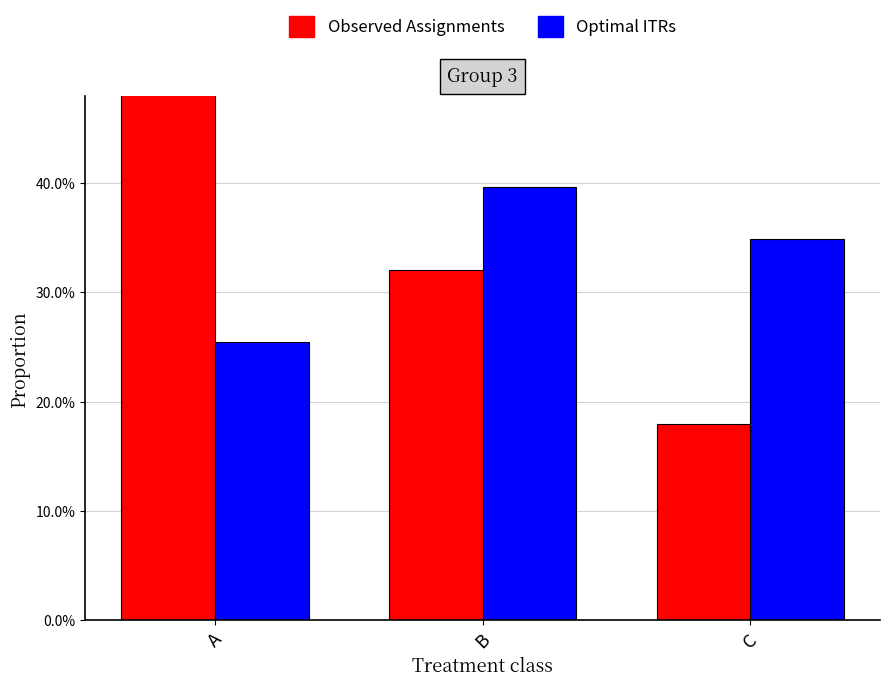

Is it true that Optimal ITRs equals 0.3 at A?

True